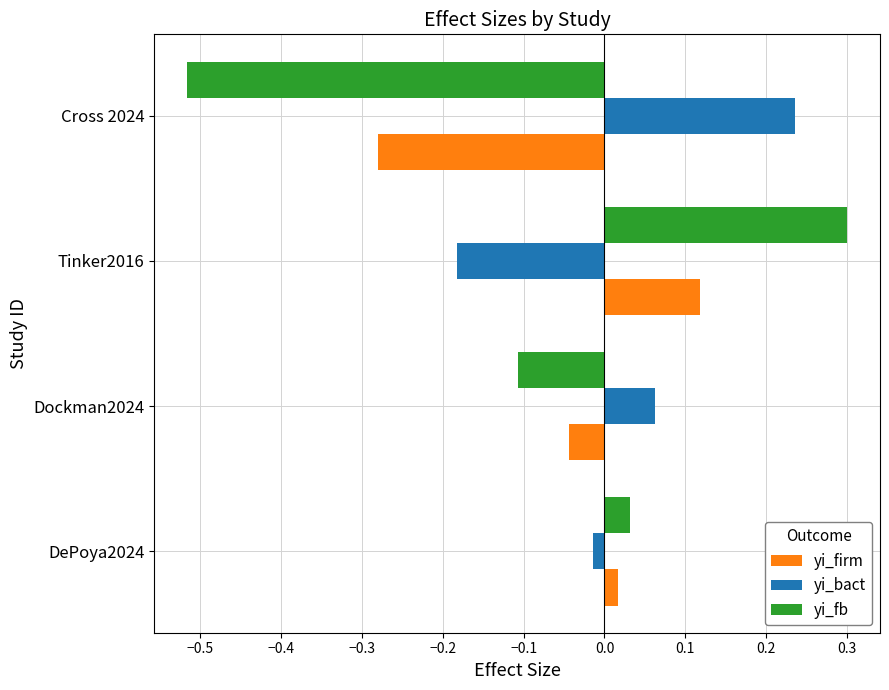

Which label corresponds to the largest value in the chart?

Tinker2016